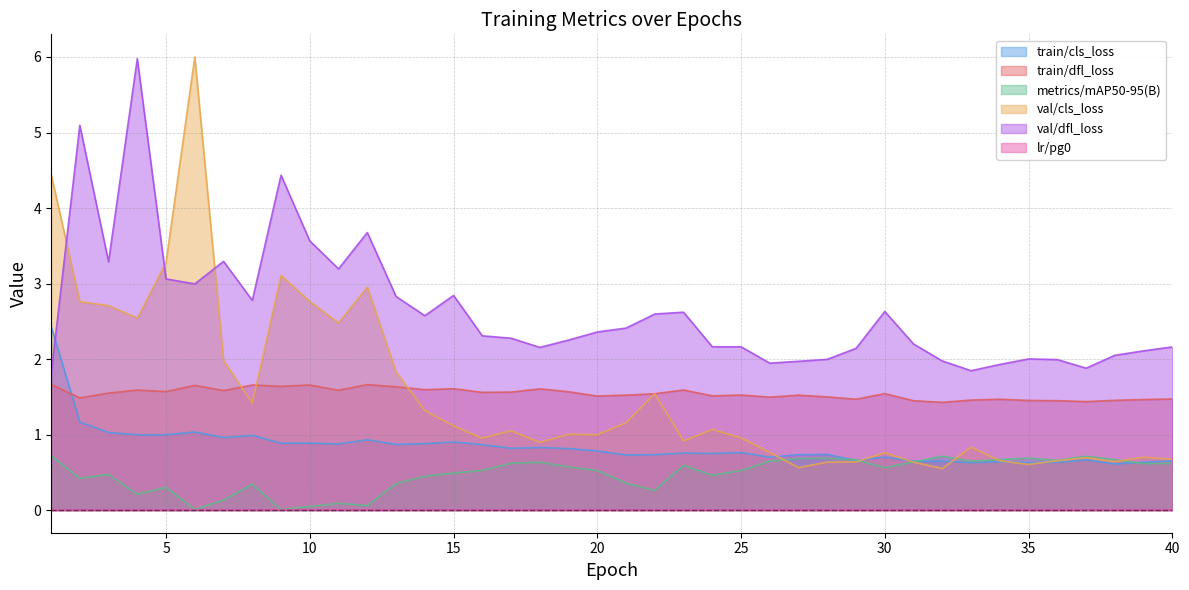

Which series has the largest total across all categories?

val/dfl_loss